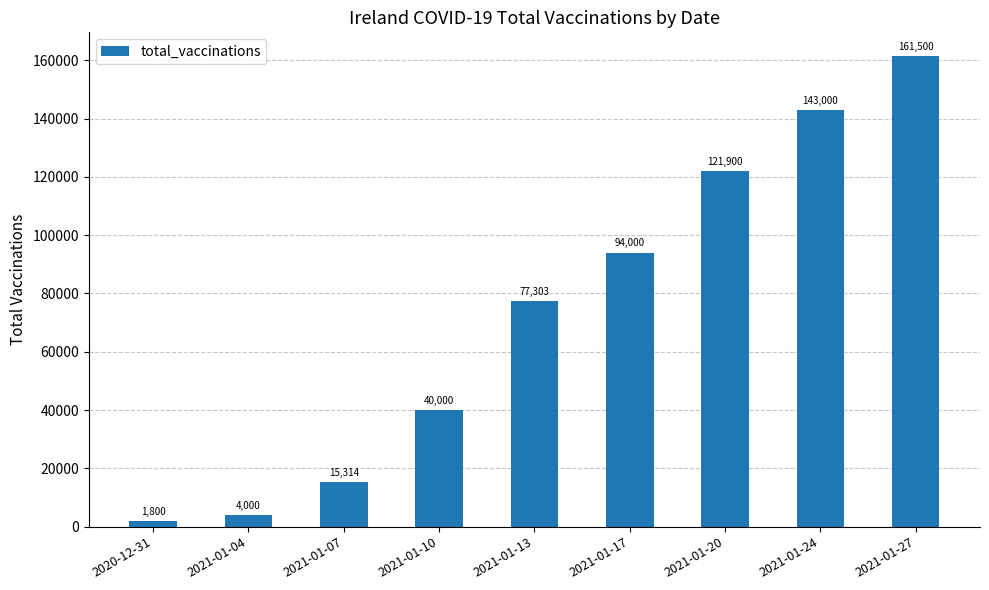

True or false: the data shows 1800 at 2020-12-31.

True